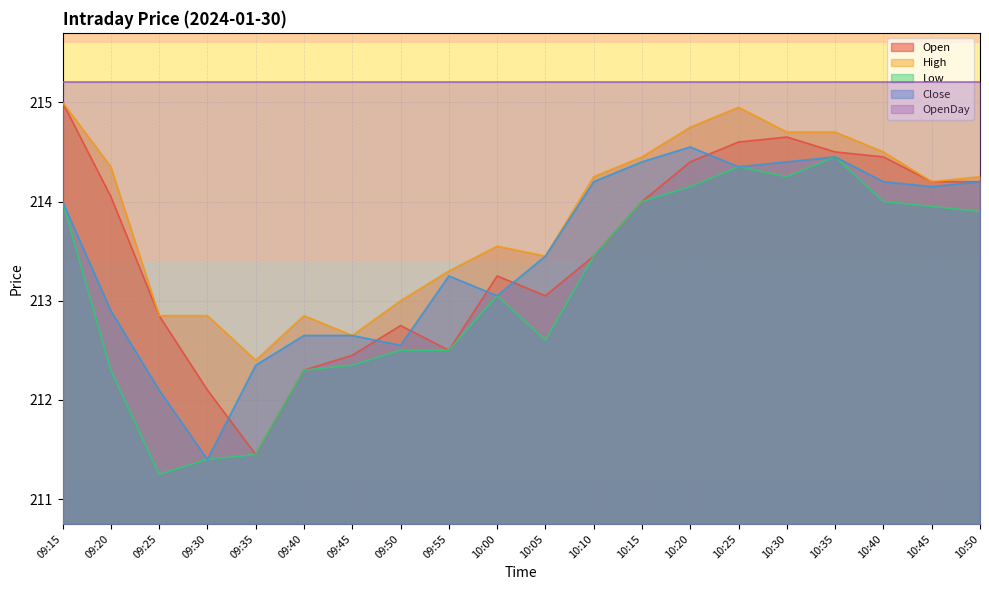

How many lines are shown in the chart?

5